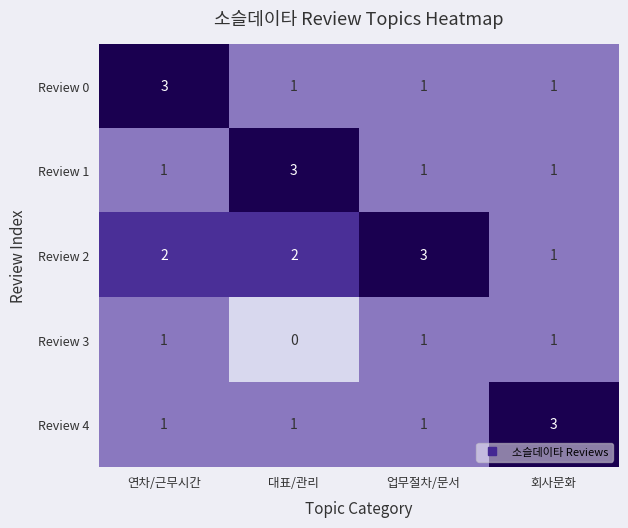

What is the sum of all Review 0 values?

6